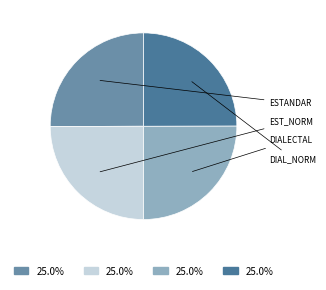

Is there any slice that represents more than half of the pie?

No